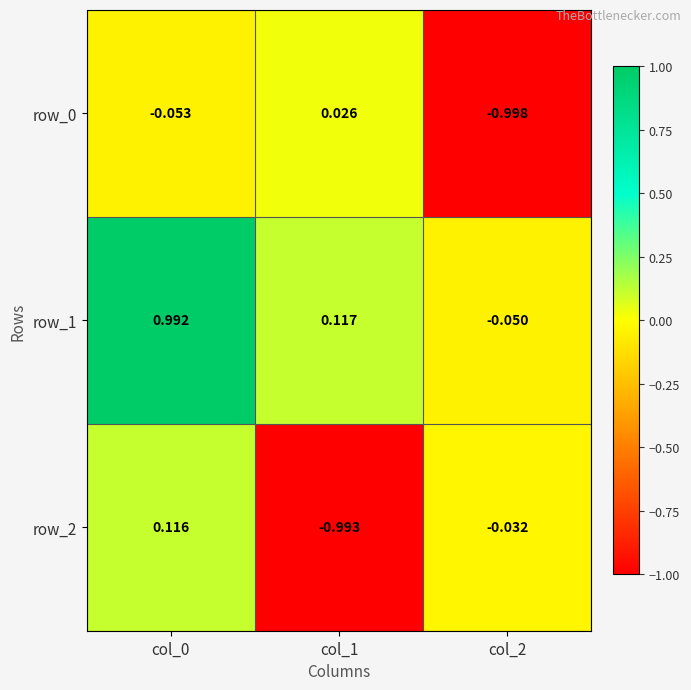

Is the value of row_0 at col_0 greater than the value of row_1 at col_1?

No